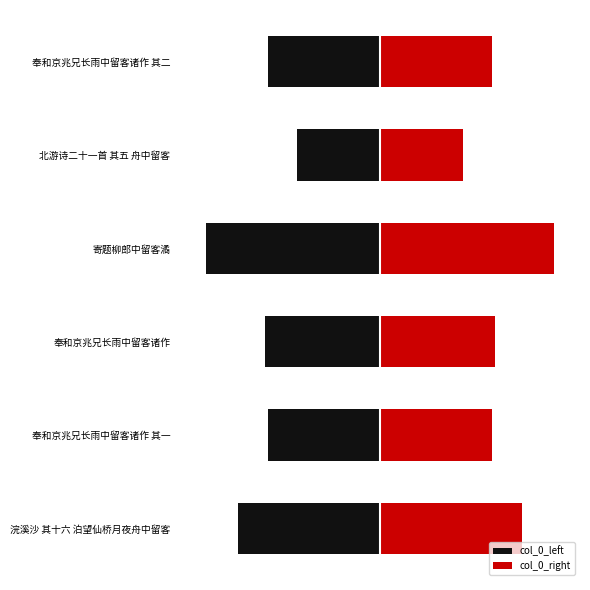

What is the value of the col_0_right bar at the 5th from the left?

248666.0